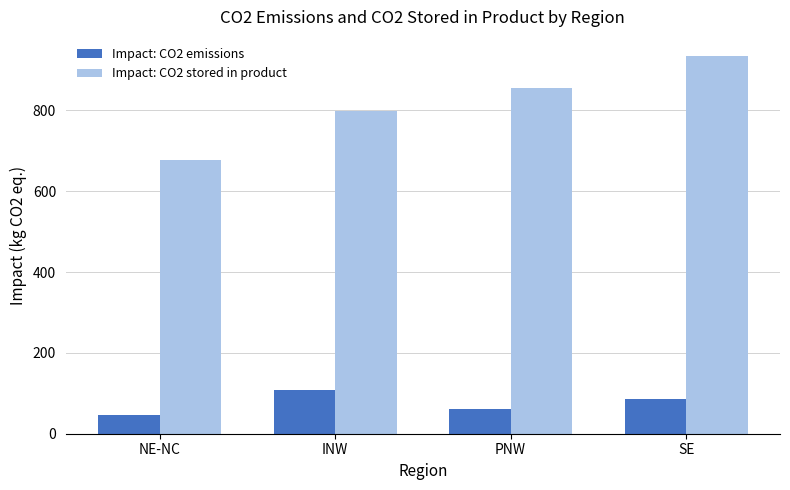

At how many categories does at least one series exceed 623?

4